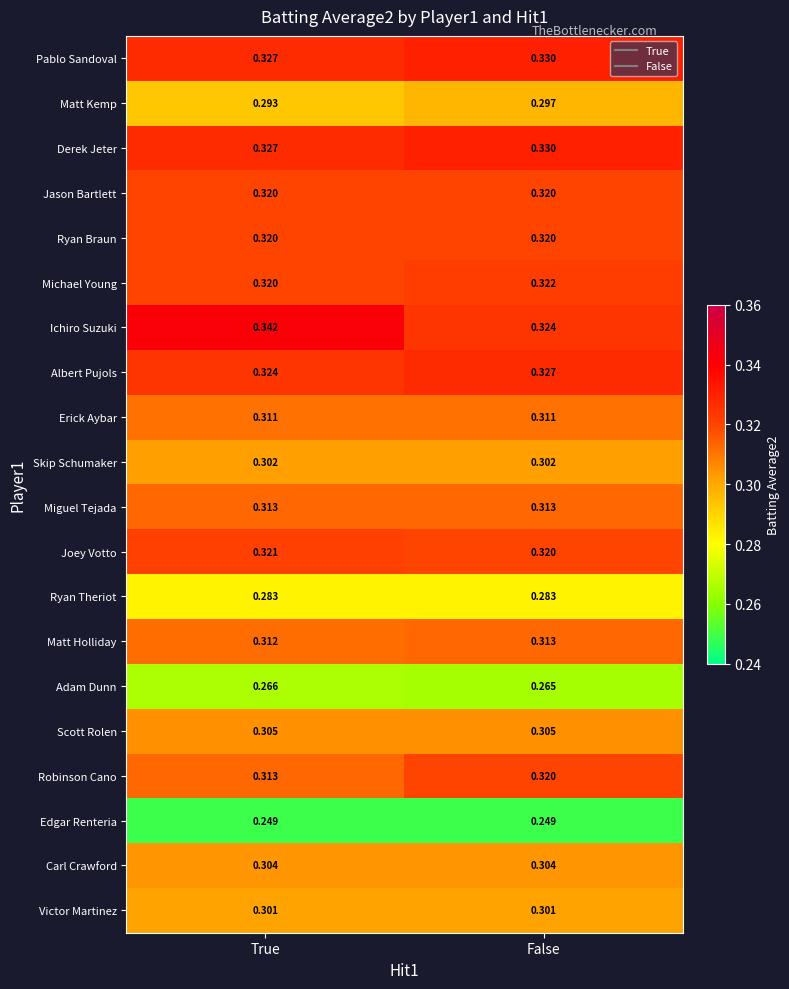

Is the value of Derek Jeter at True greater than the value of Edgar Renteria at True?

Yes